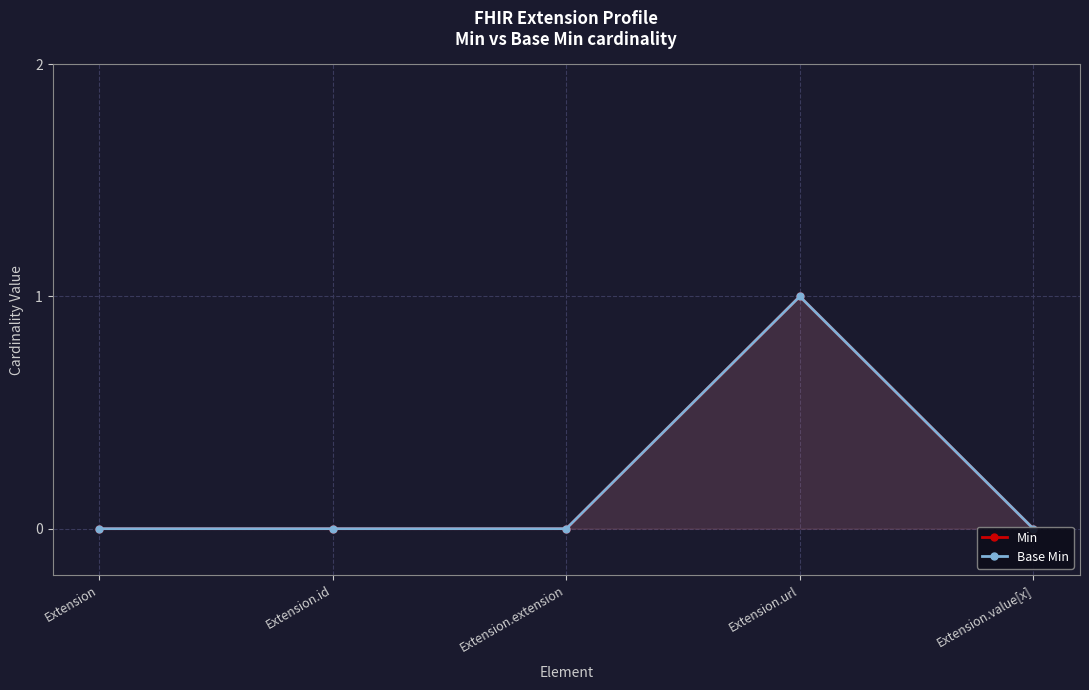

Is it true that Min equals 0 at Extension.extension?

True